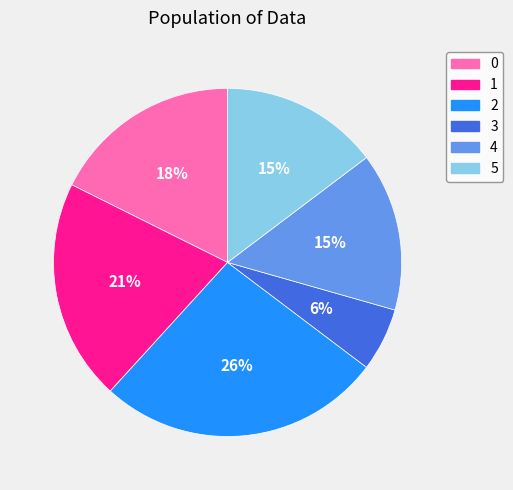

Is the sum of 0 and 3 greater than half?

No